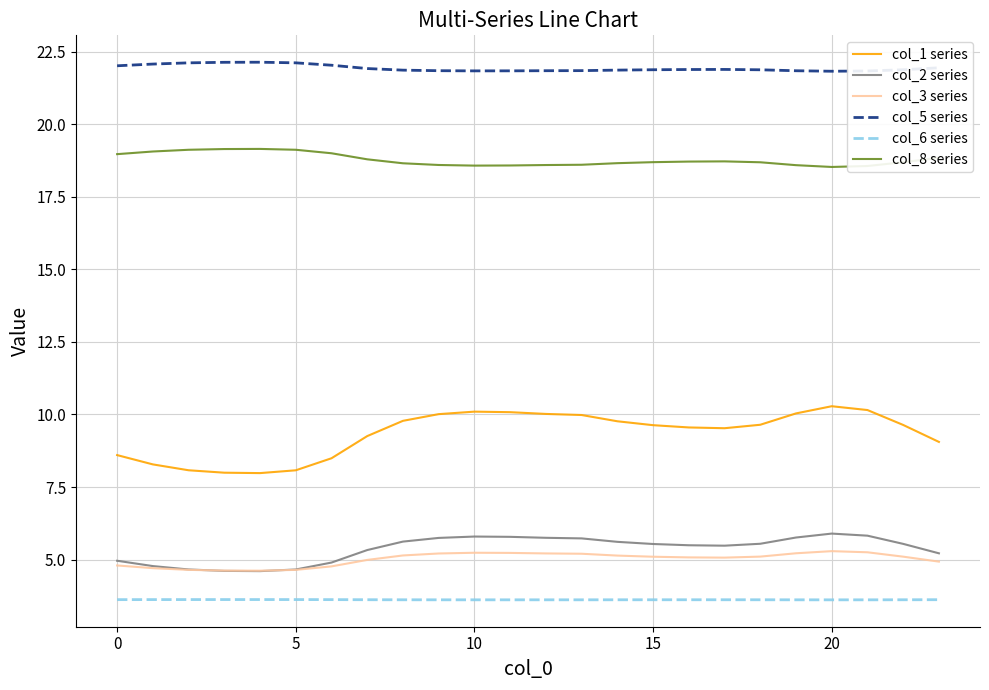

True or false: col_2 series and col_6 series intersect in this chart.

False